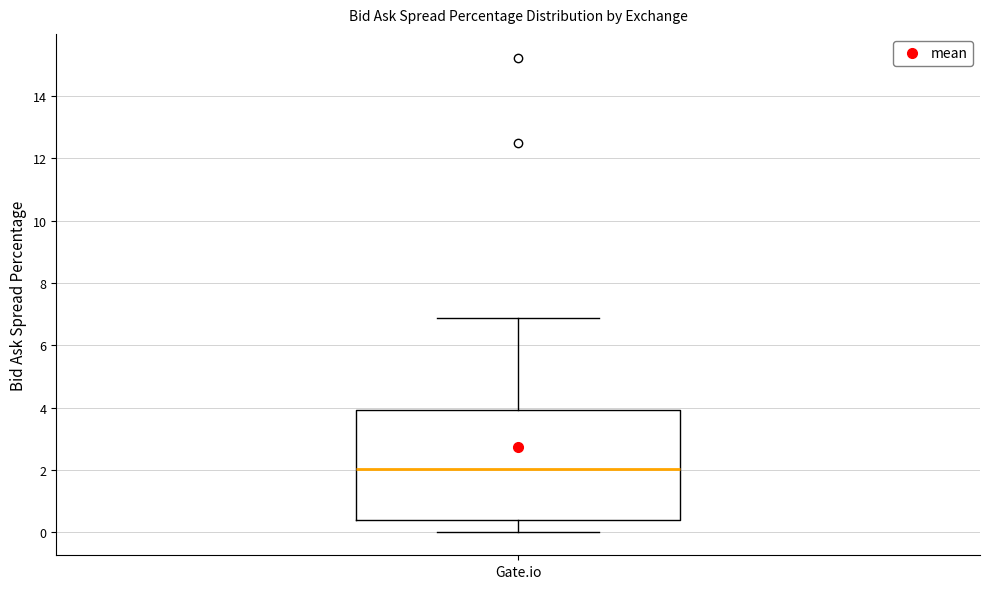

Transcribe this box plot: give where the median line is, the range the box spans, and where the two whiskers end, as read against the y-axis. The values are not printed on the chart, so give them approximately, as read against the axis.

median 2.0, box 0.4 to 4.0, whiskers 0.0 to 6.8